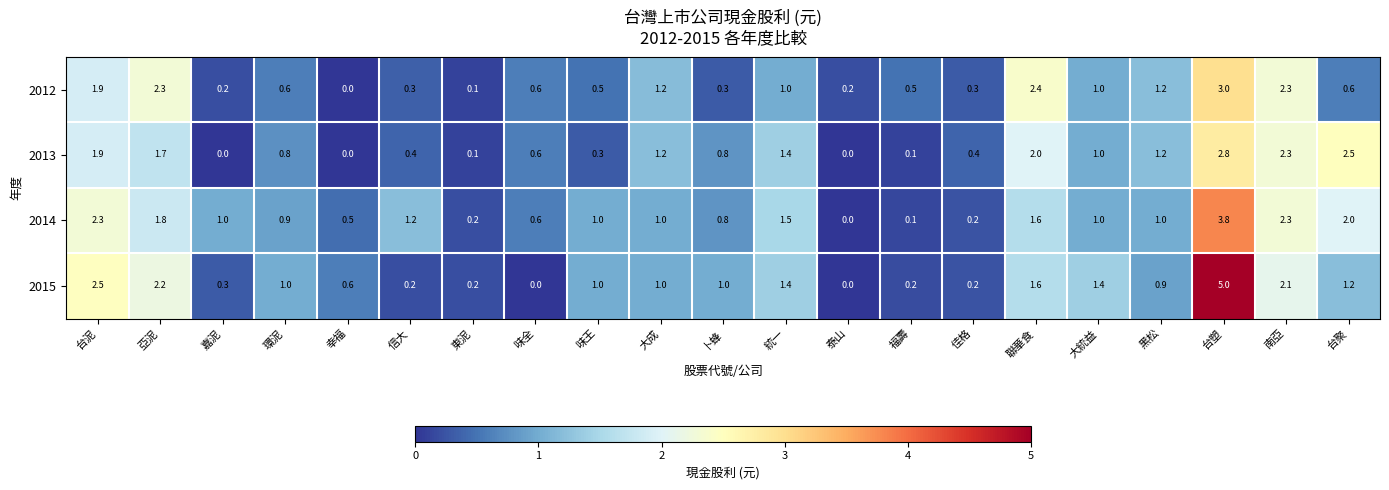

The 2012 series shows 0.5 at 福壽. True or false?

True